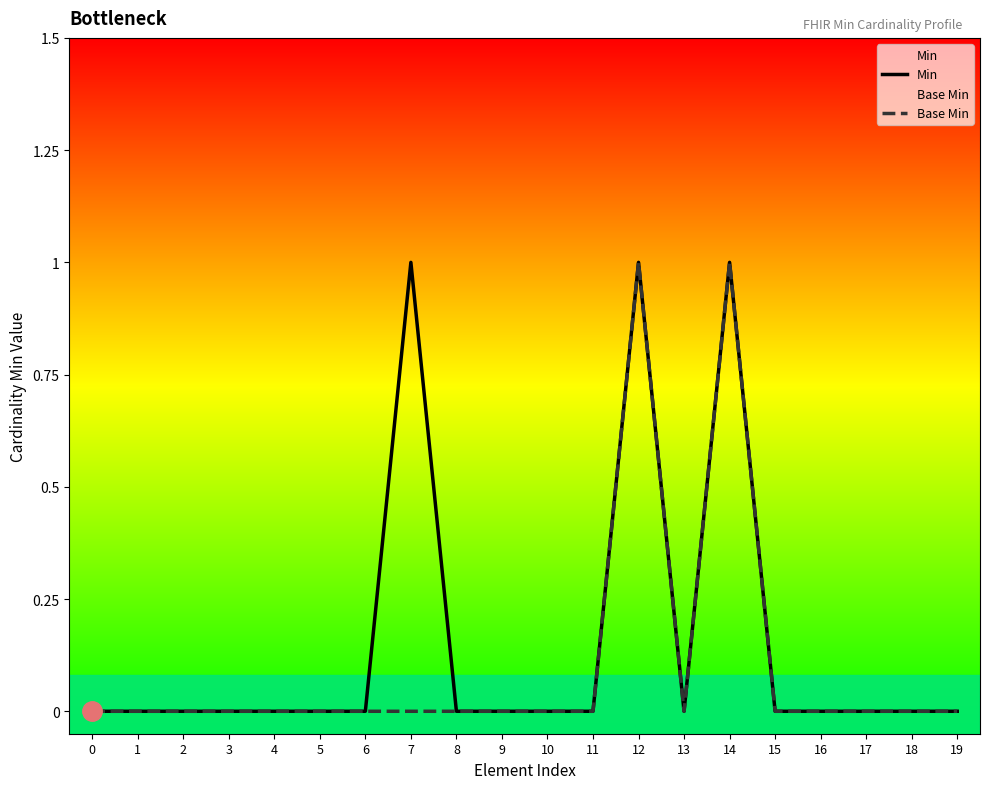

True or false: Min and Base Min cross at least once.

False